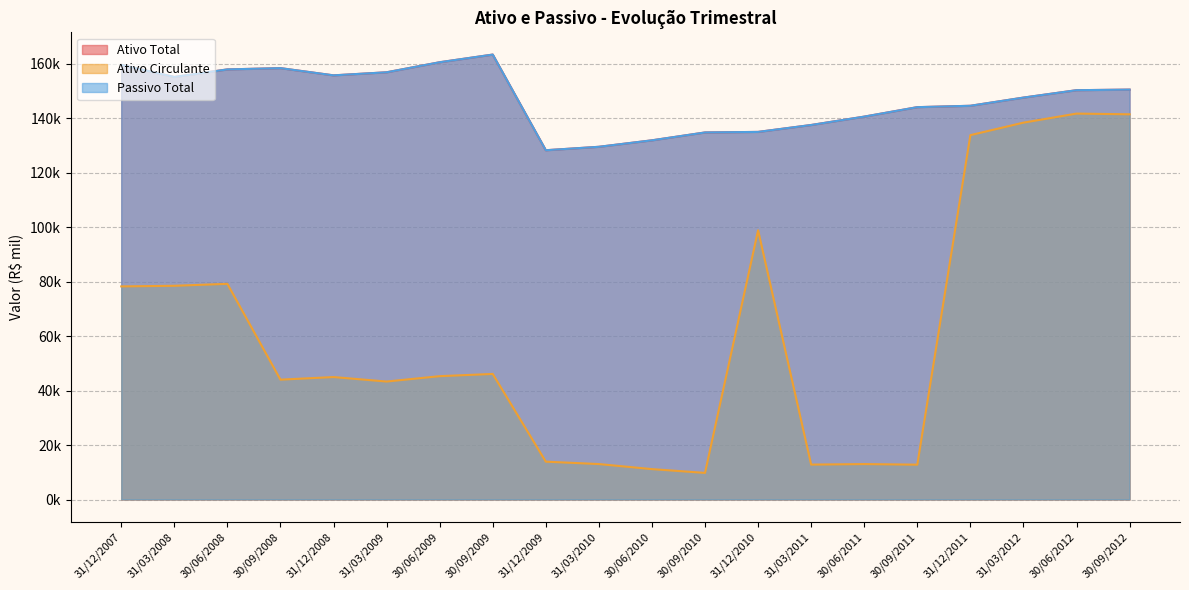

True or false: Ativo Total has more than 0 interior local peaks.

True